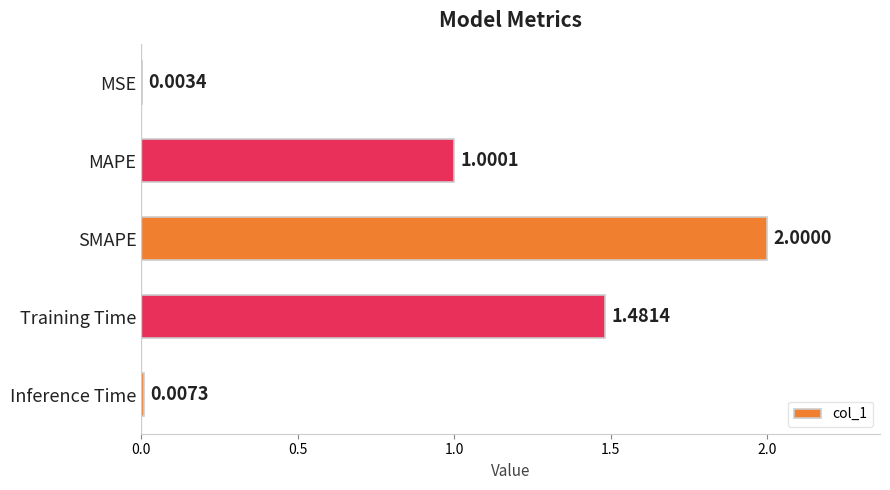

What is the sum of the values at SMAPE and Inference Time?

2.0